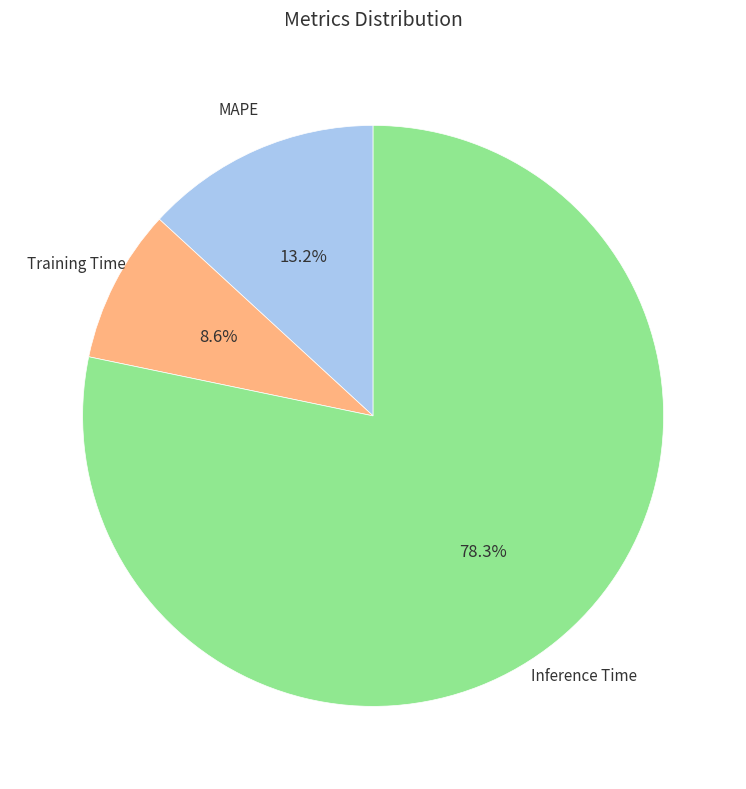

Rank the categories by value from lowest to highest.

Training Time, MAPE, Inference Time